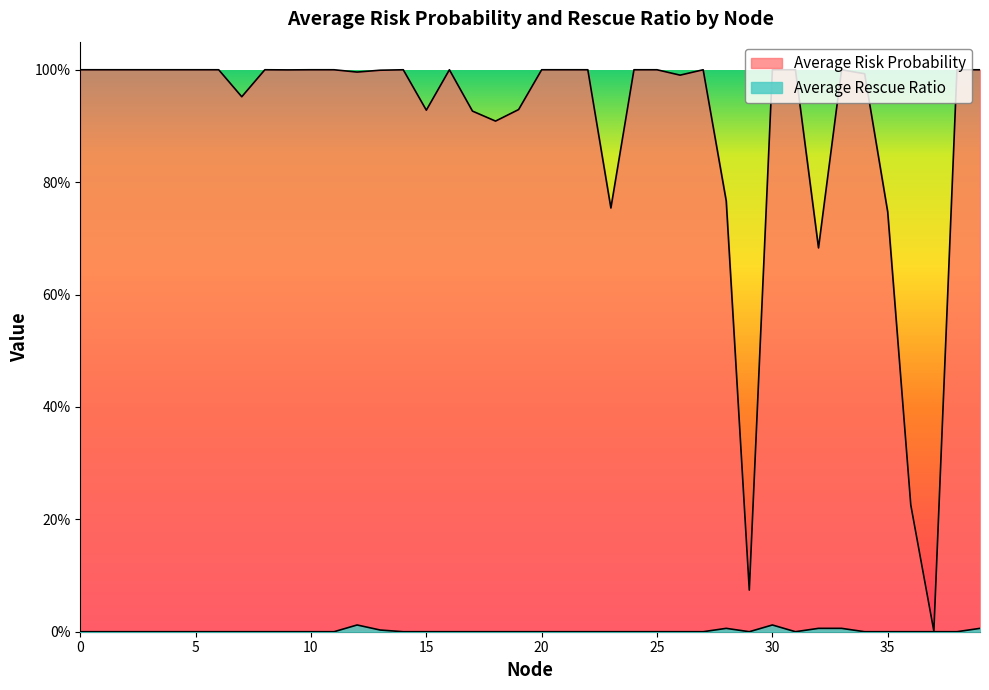

Which series changed the most between 1 and 11?

Average Risk Probability